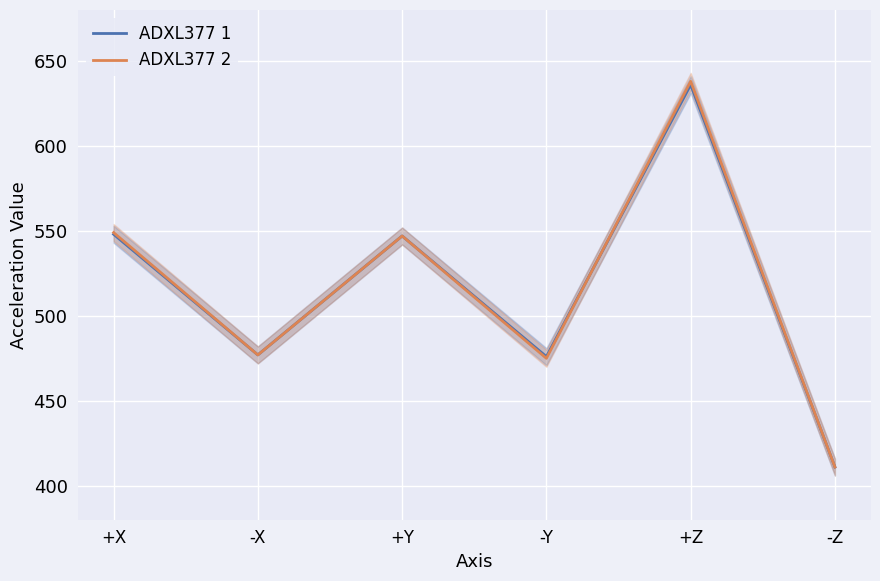

Which series has the widest spread of values?

ADXL377 2